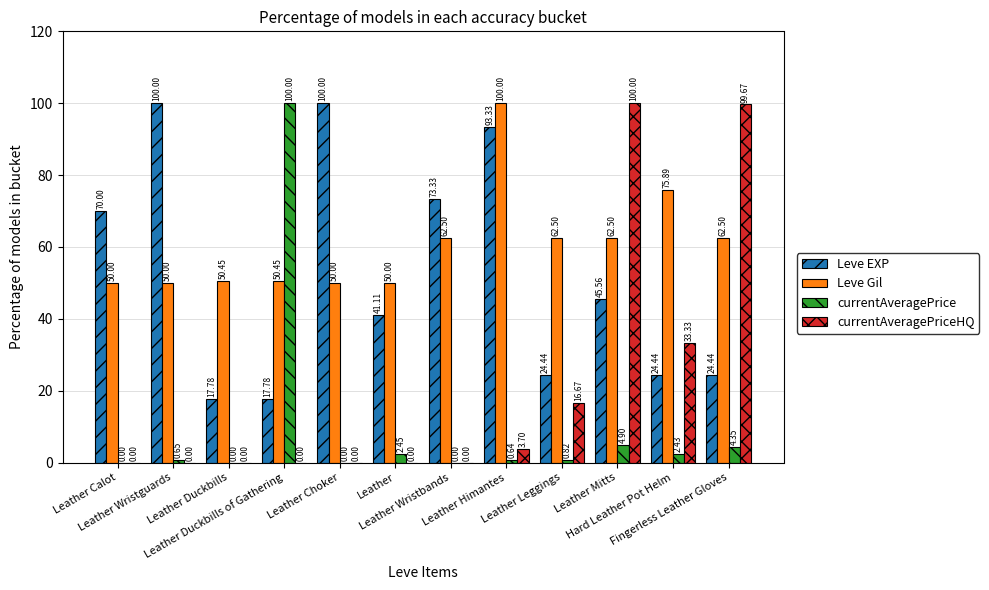

What is the highest value of the currentAveragePriceHQ series?

100.0